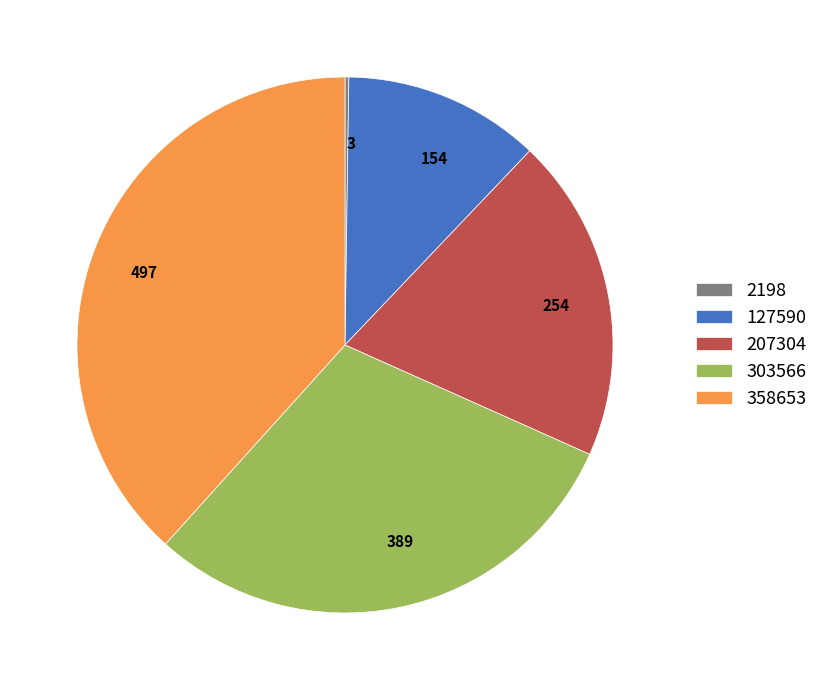

Does 254 represent more than half of the total?

No